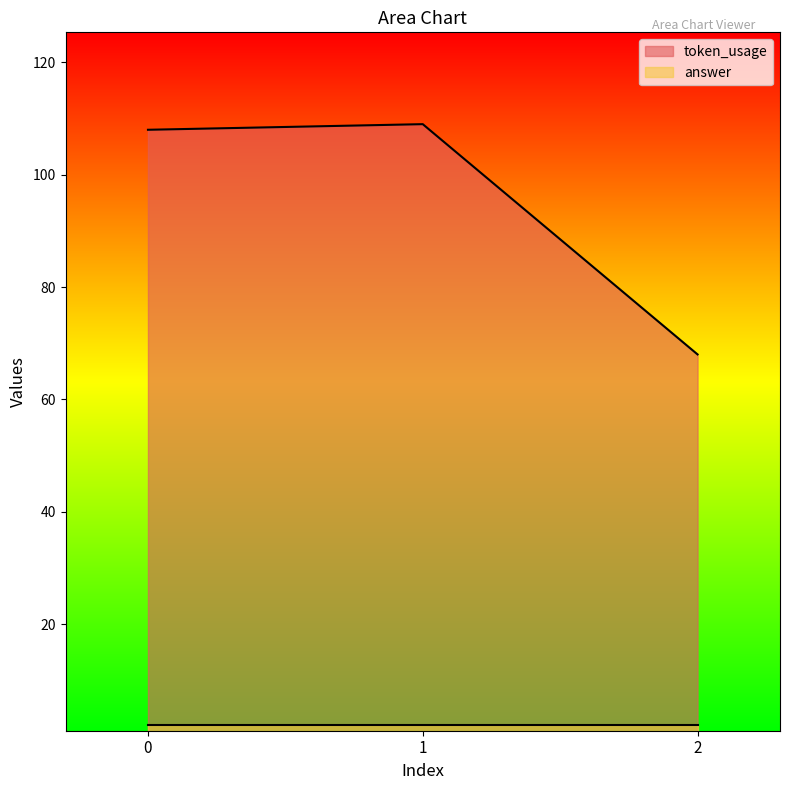

What is the minimum value shown in the chart?

2